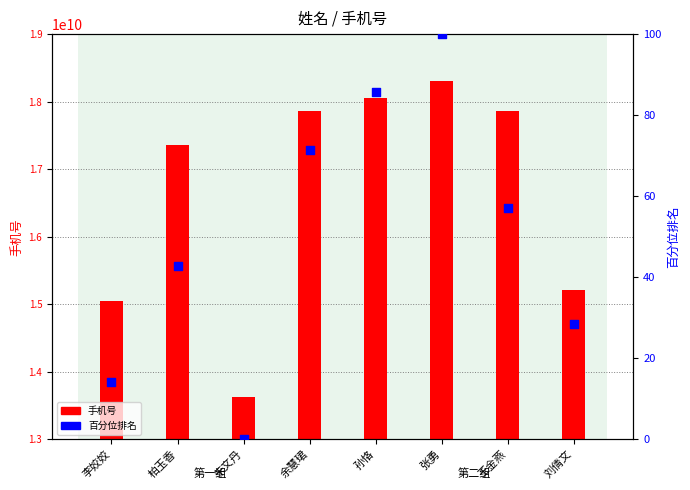

What are all the series names shown in the legend?

手机号, 百分位排名